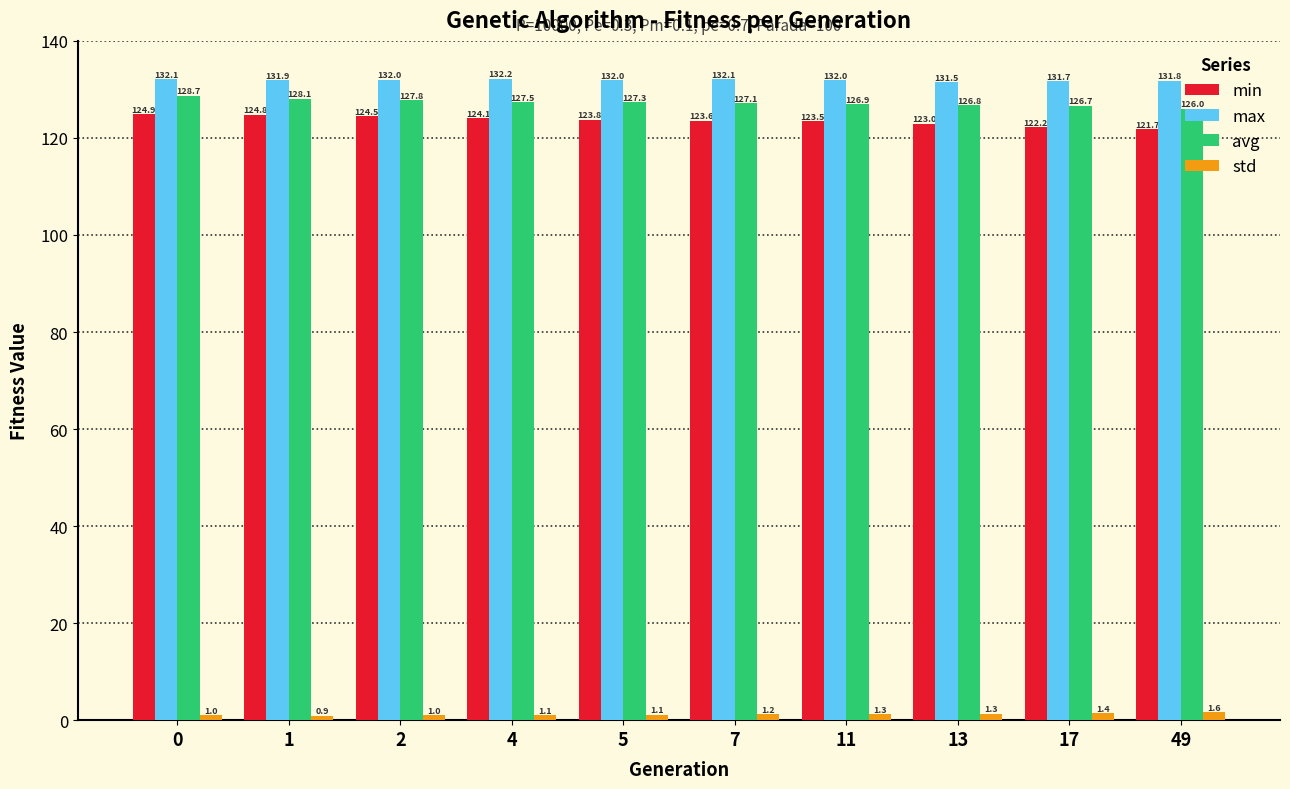

Reading left to right, extract all data points from this chart.

min: 124.9	124.8	124.5	124.1	123.8	123.6	123.5	123.0	122.2	121.7
max: 132.1	131.9	132.0	132.2	132.0	132.1	132.0	131.5	131.7	131.8
avg: 128.7	128.1	127.8	127.5	127.3	127.1	126.9	126.8	126.7	126.0
std: 1.0	0.9	1.0	1.1	1.1	1.2	1.3	1.3	1.4	1.6